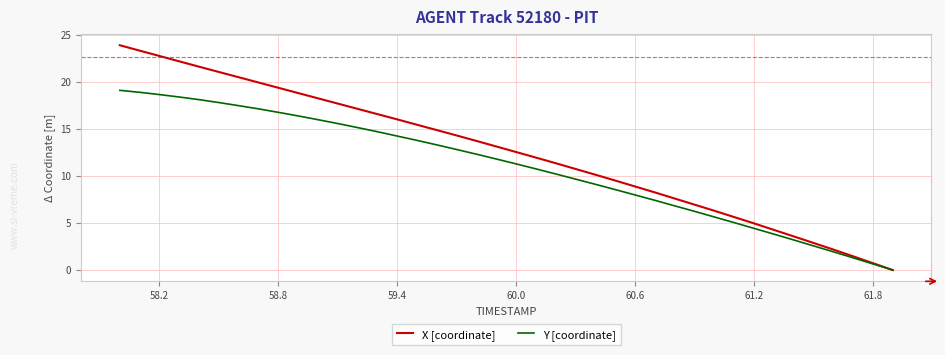

Which series has the largest total across all categories?

X [coordinate]